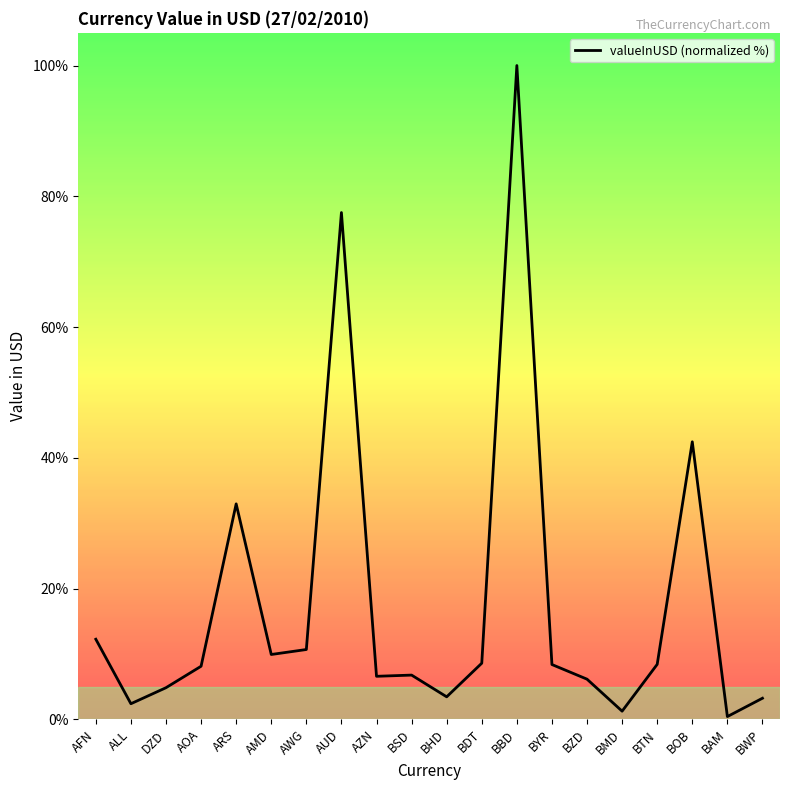

The chart shows a value of 9.9 at AMD. True or false?

True